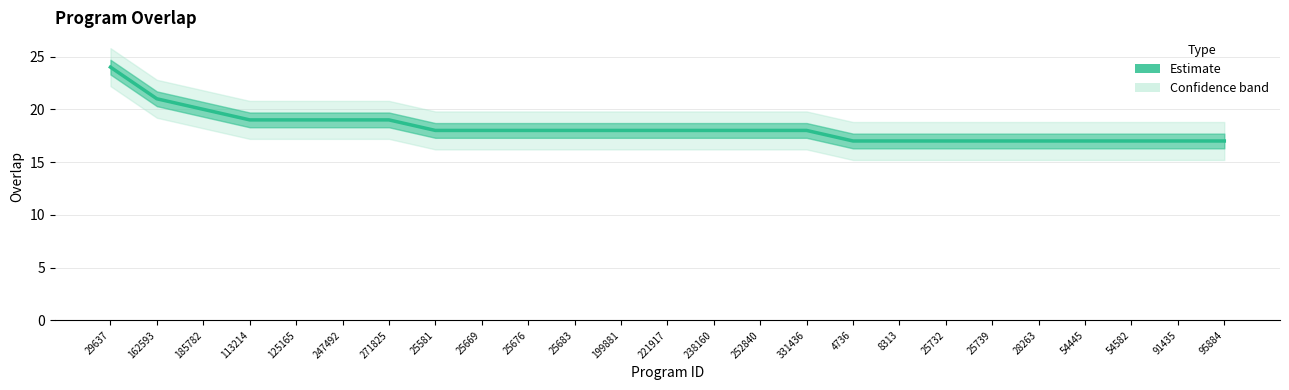

Reading right to left, what are all the values shown in this chart?

95884=17	91435=17	54582=17	54445=17	28263=17	25739=17	25732=17	8313=17	4736=17	331436=18	252840=18	238160=18	221917=18	199881=18	25683=18	25676=18	25669=18	25581=18	271825=19	247492=19	125165=19	113214=19	185782=20	162593=21	29637=24